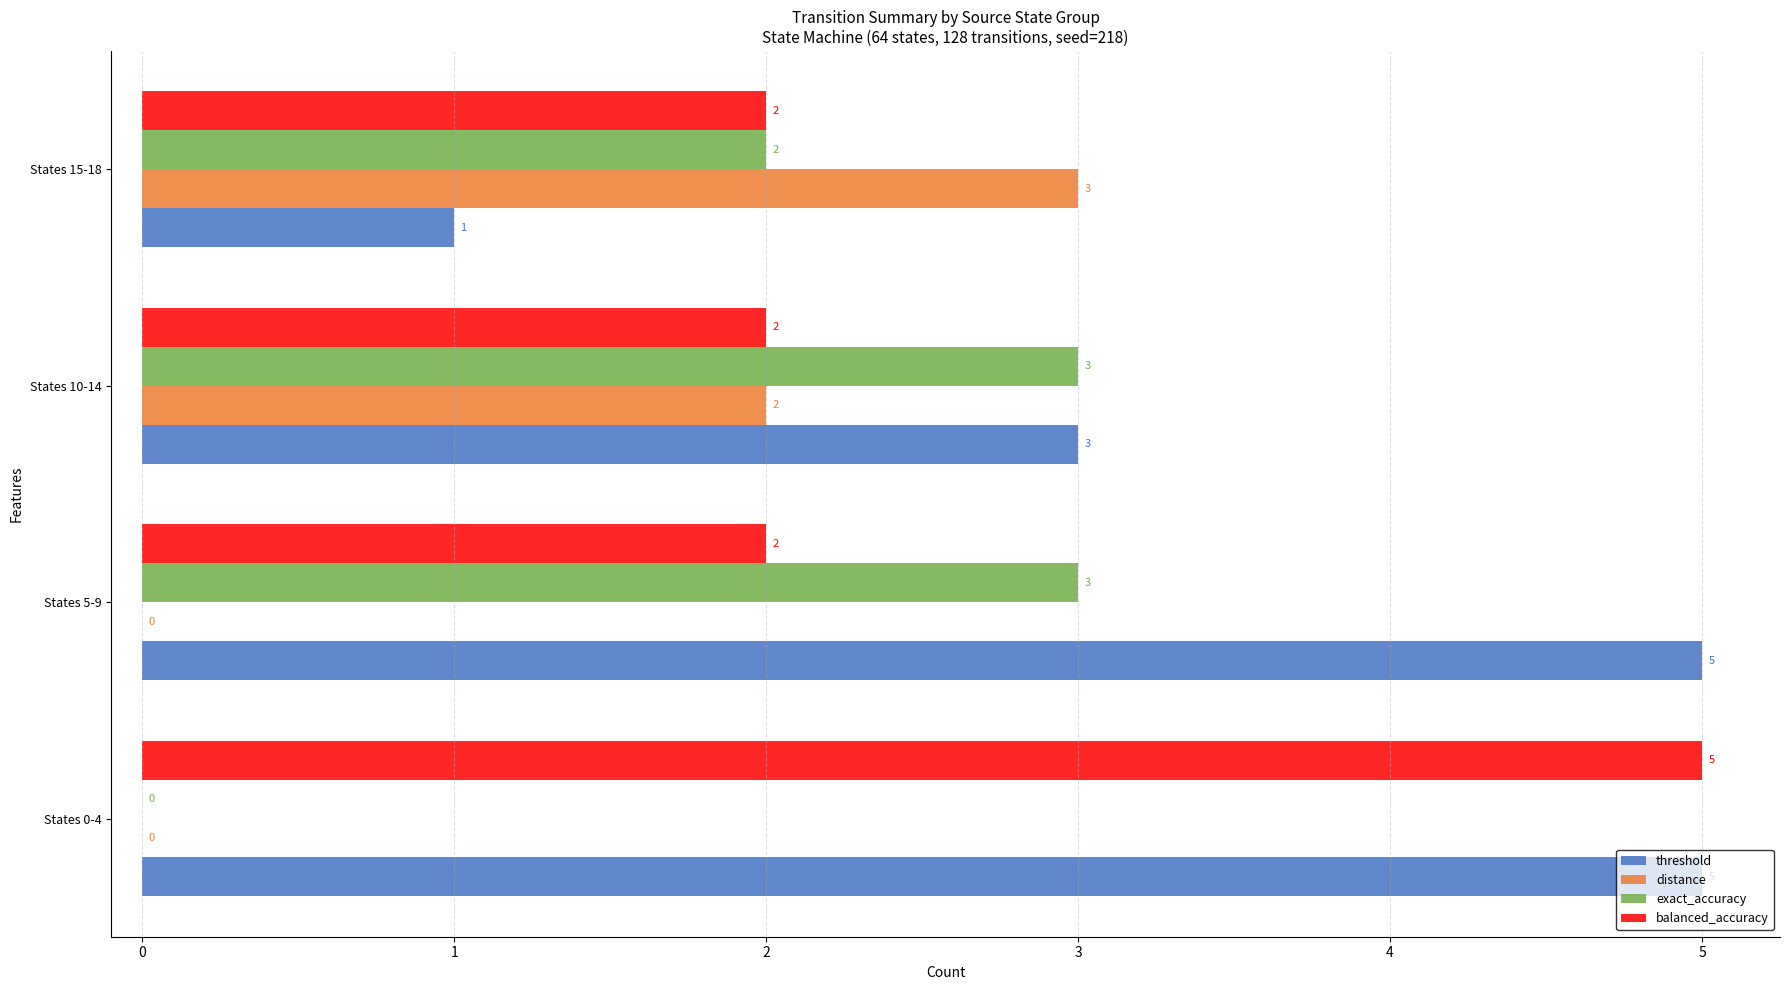

True or false: exact_accuracy has a value of 2 at States 15-18.

True